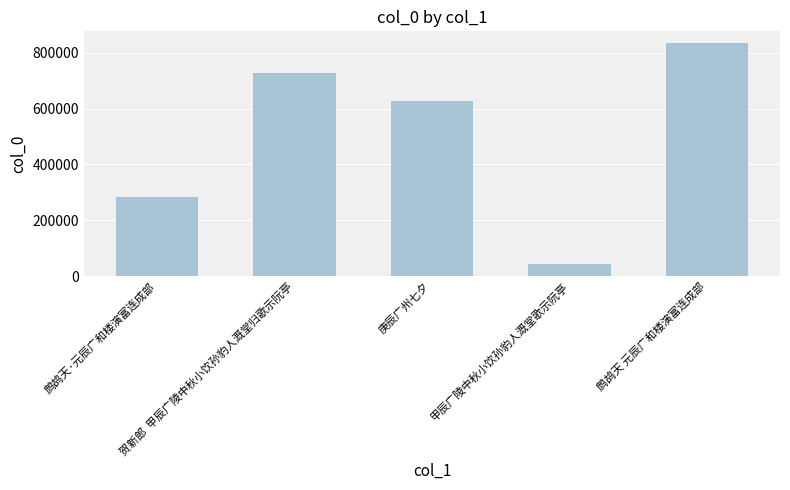

Which category has the highest value across all series?

鹧鸪天 元辰广和楼演富连成部